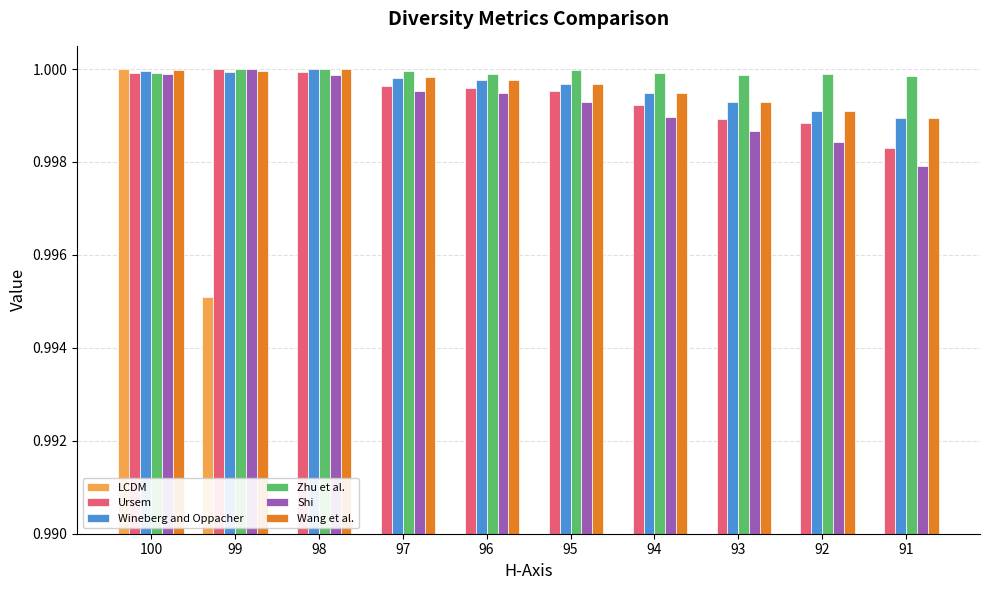

What is the total value across all series at 95?

5.9